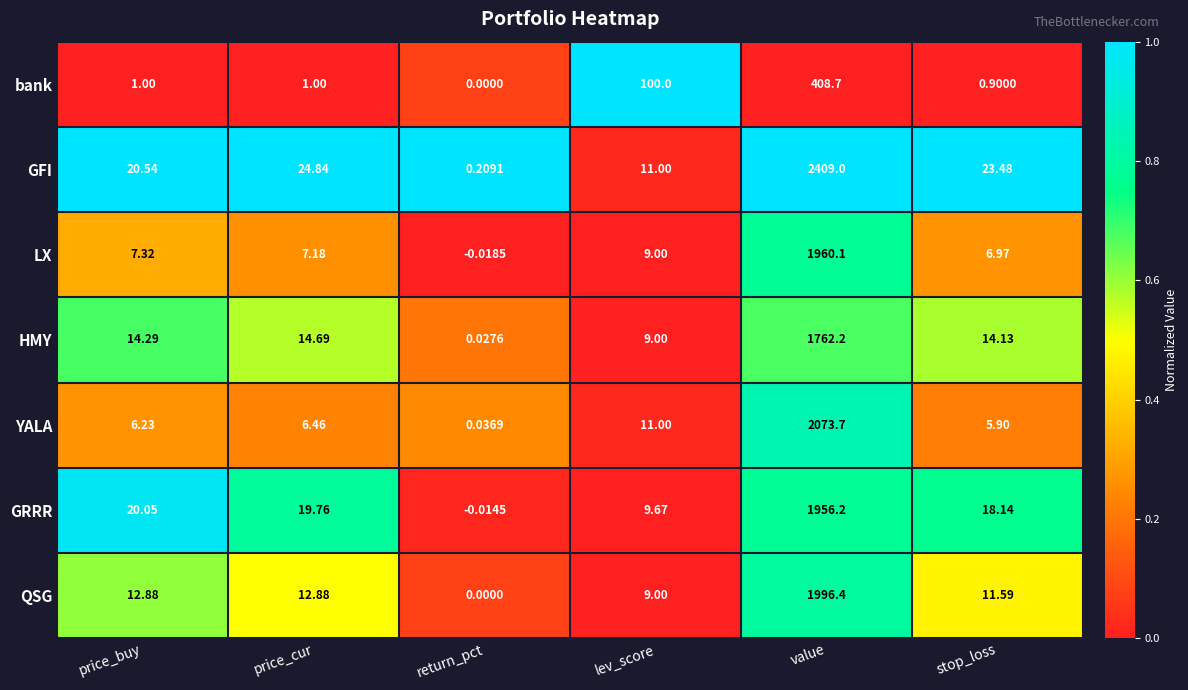

Which label corresponds to the largest value in the chart?

value